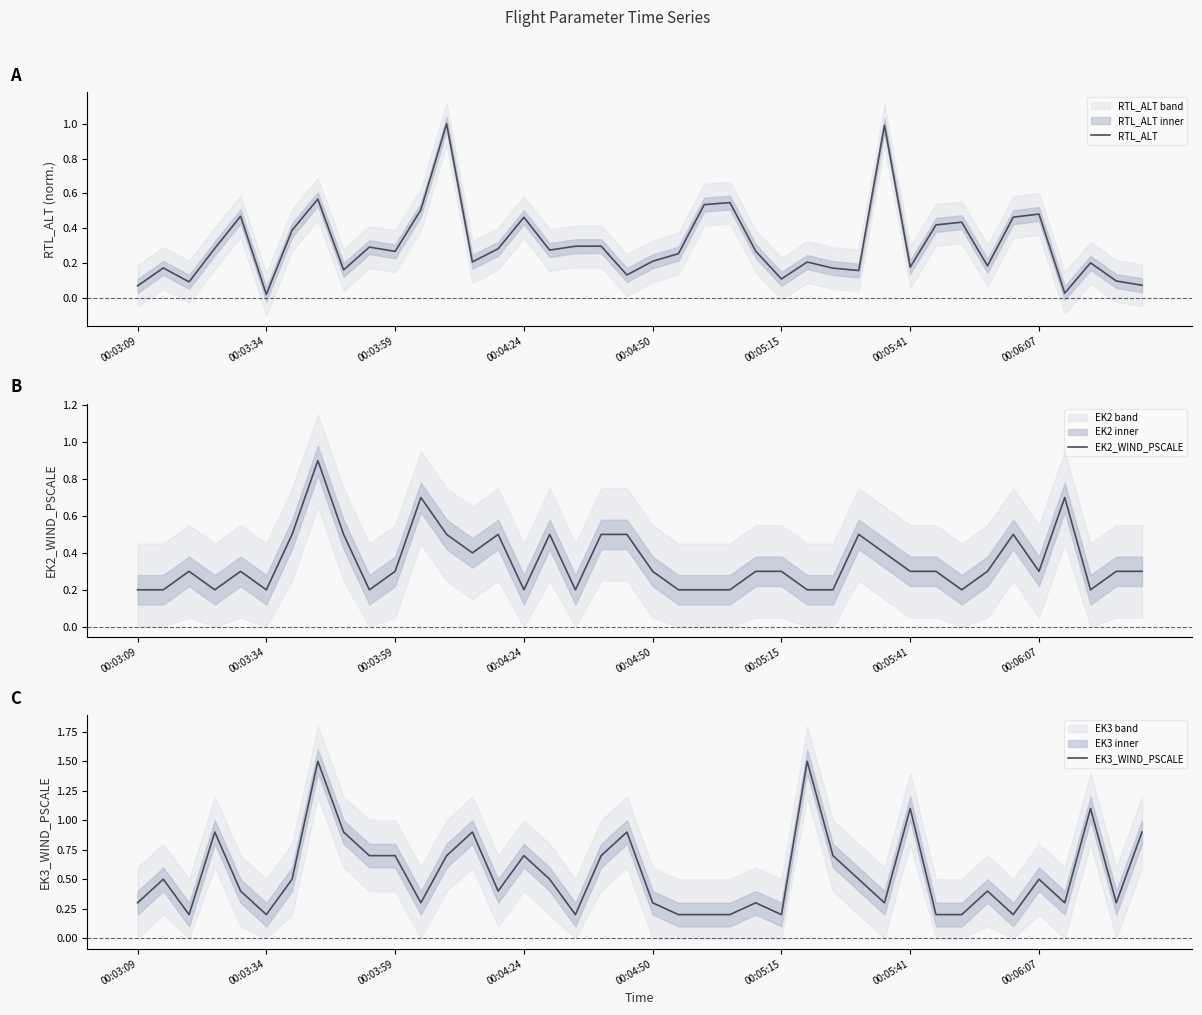

What are all the series names shown in the legend?

RTL_ALT, EK2_WIND_PSCALE, EK3_WIND_PSCALE